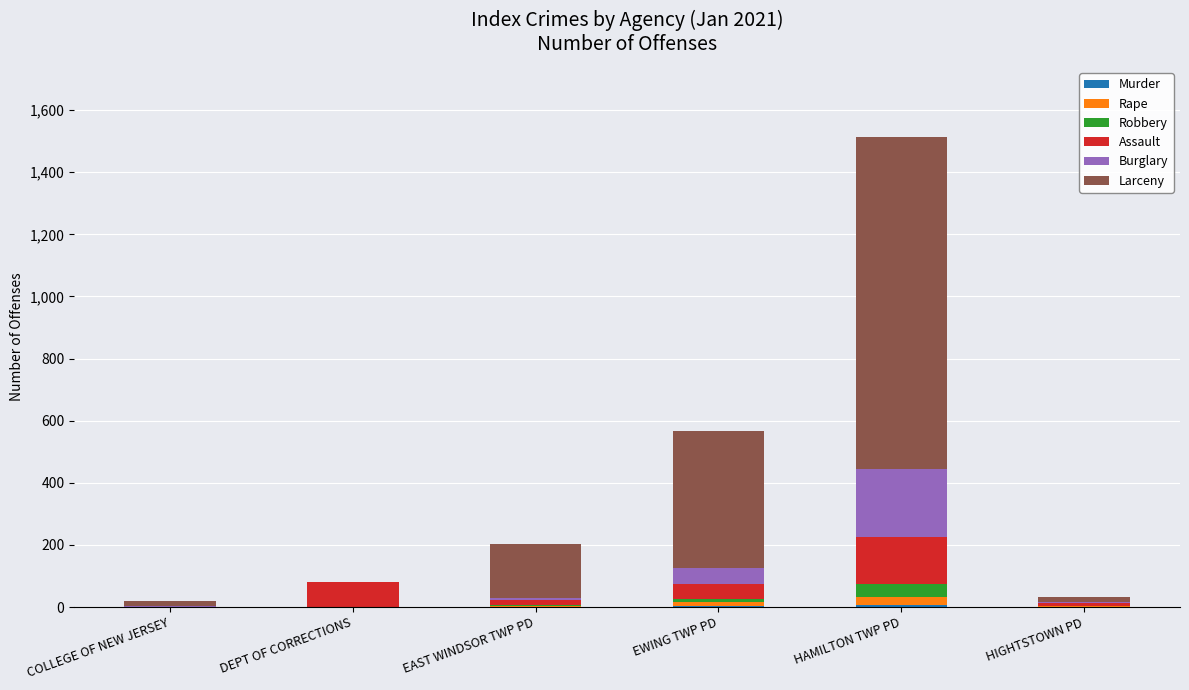

At which category is the sum across all series the highest?

HAMILTON TWP PD